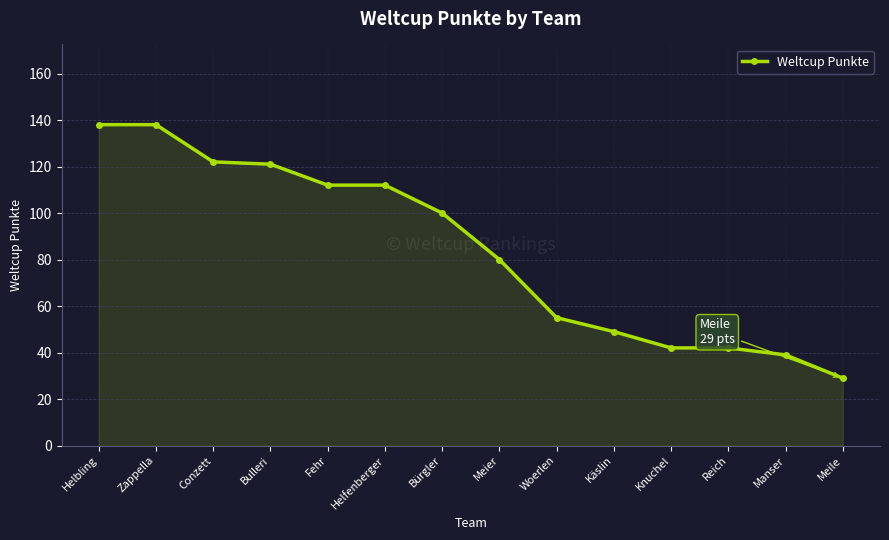

Is it true that the value at Helfenberger is 112?

True